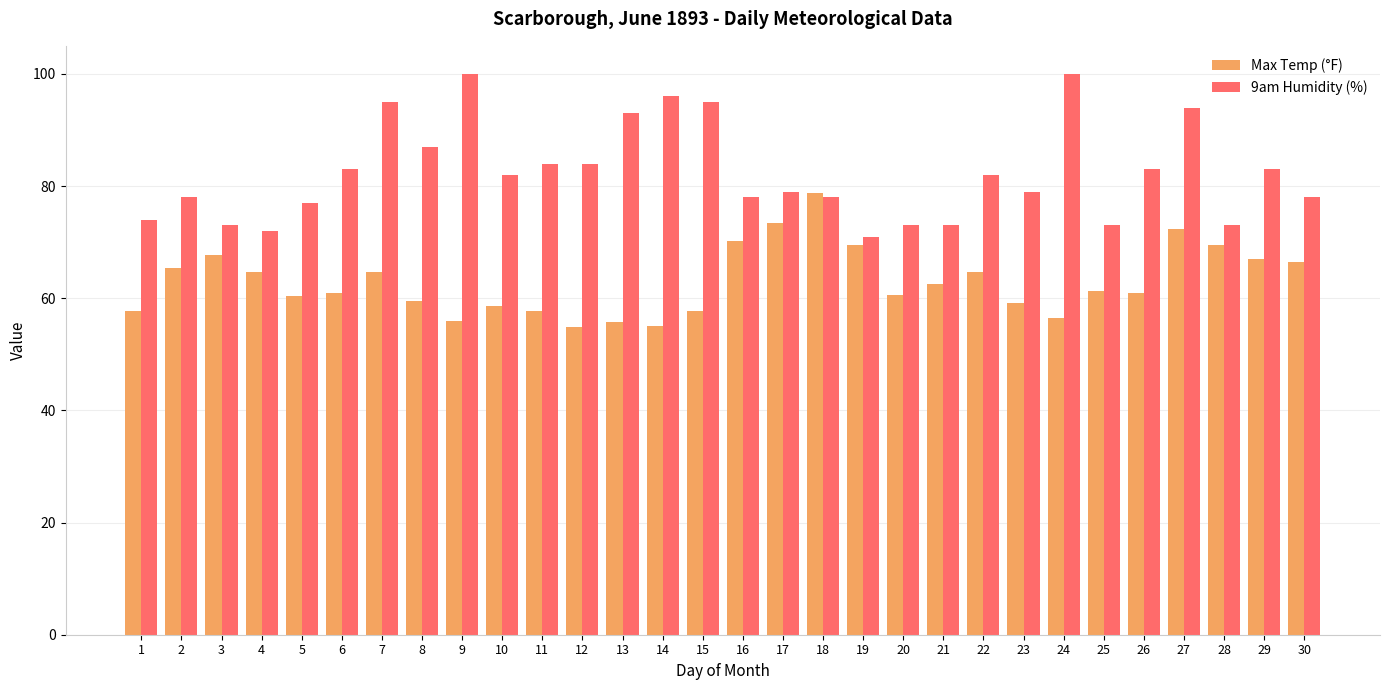

Between 7 and 27, which series saw the biggest shift?

Max Temp (°F)